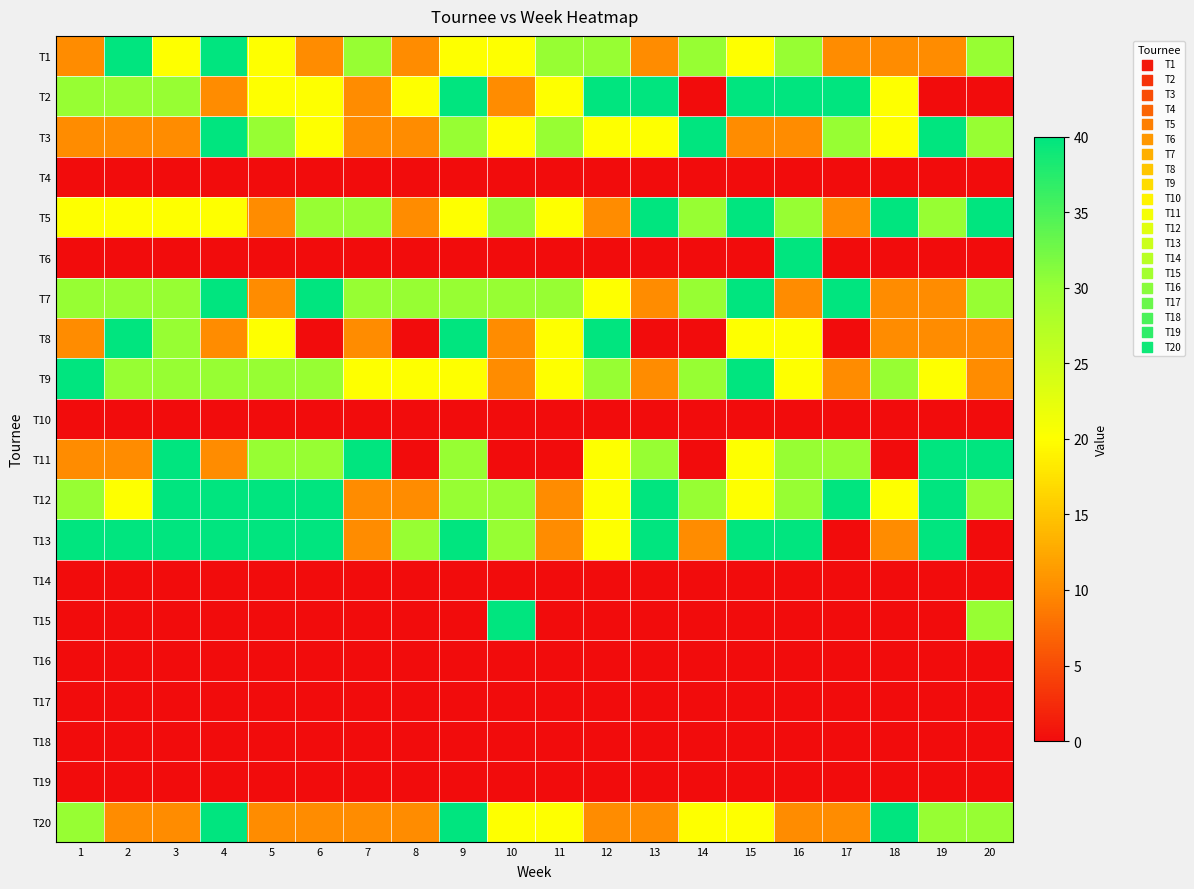

At how many categories does at least one series exceed 0?

20